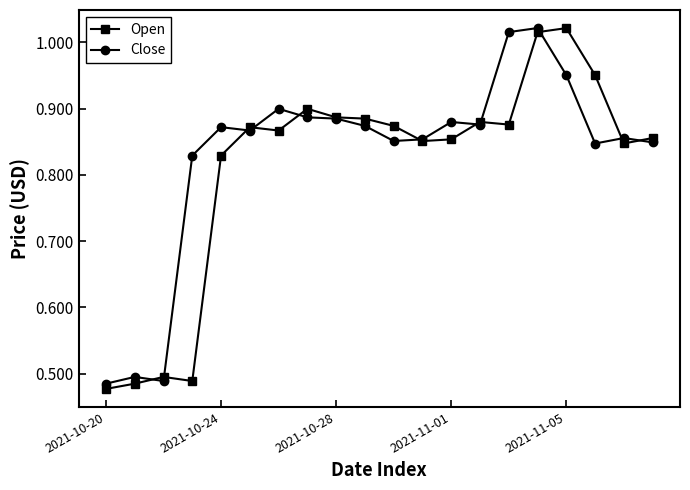

At how many categories does at least one series exceed 0?

20